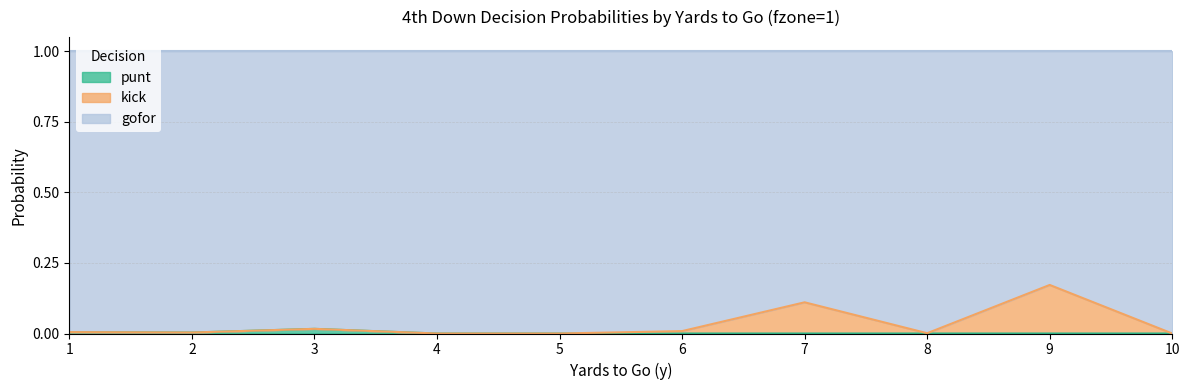

The punt series shows 0.0 at 6. True or false?

True